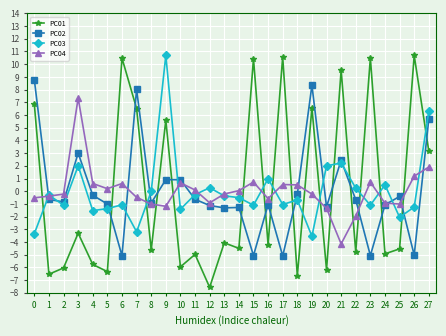

Is the value of PC01 at 5 greater than the value of PC02 at 23?

No